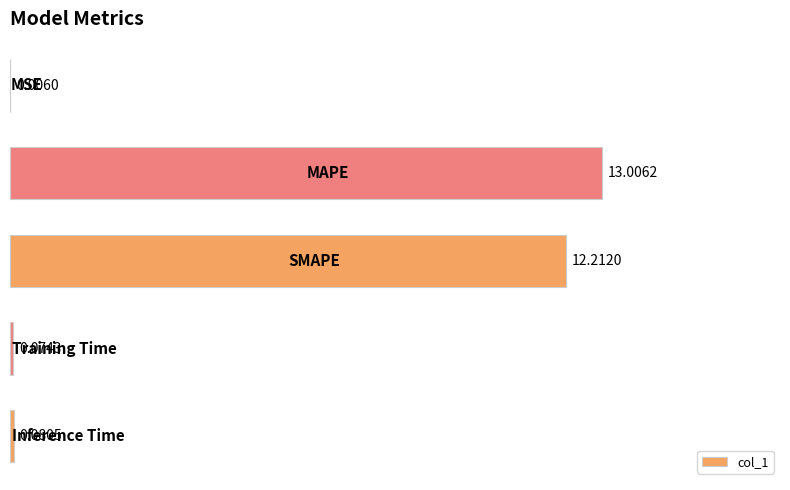

What is the maximum value shown in the chart?

13.0